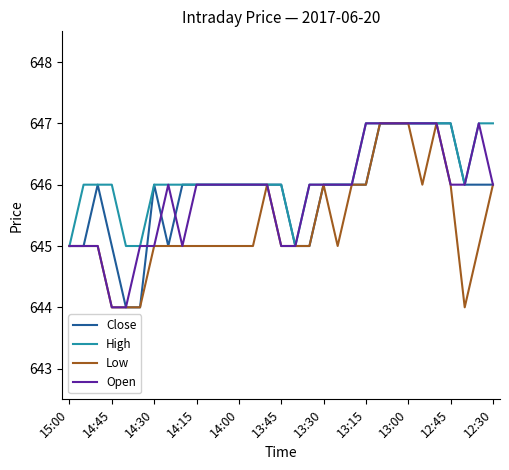

What is the minimum value shown in the chart?

644